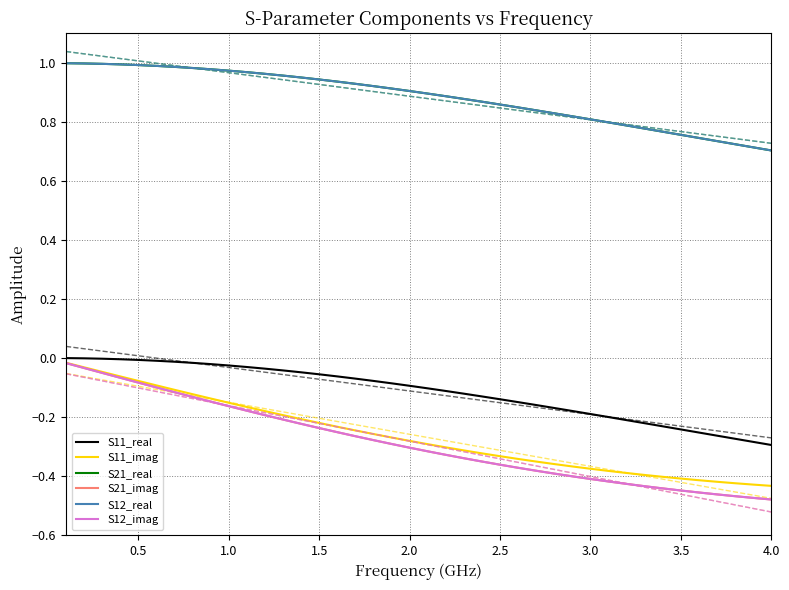

At which category does the chart reach its minimum across all series?

4.0